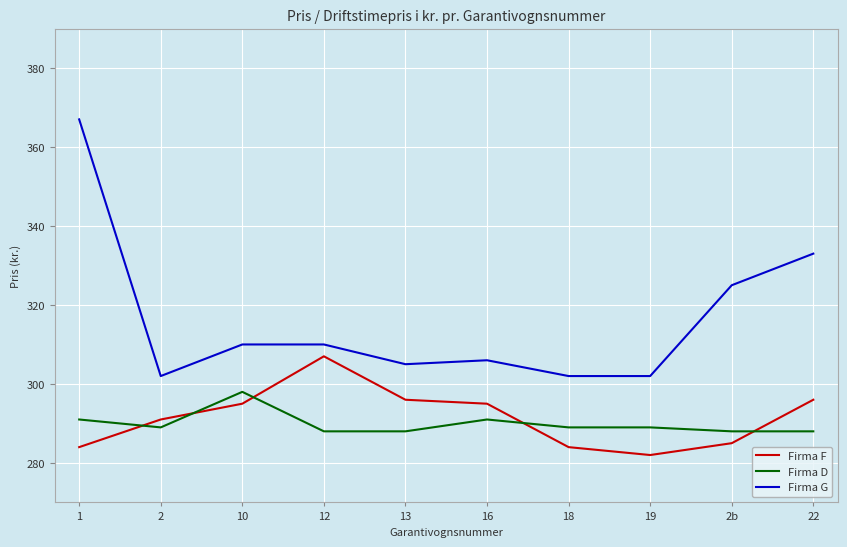

What position from the left is 16?

6